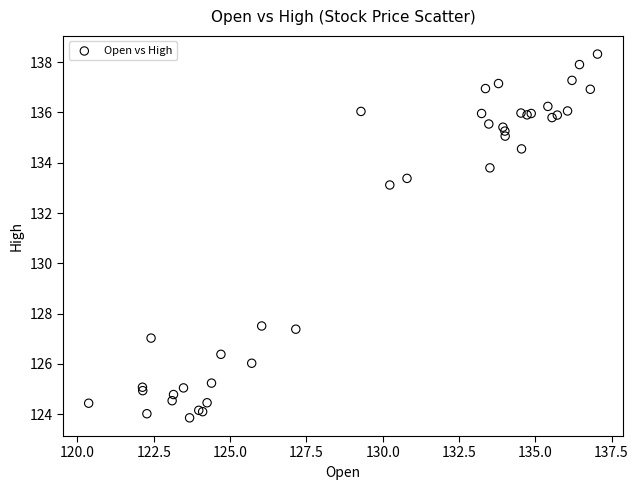

What Y value in the scatter plot is closest to 131?

133.1